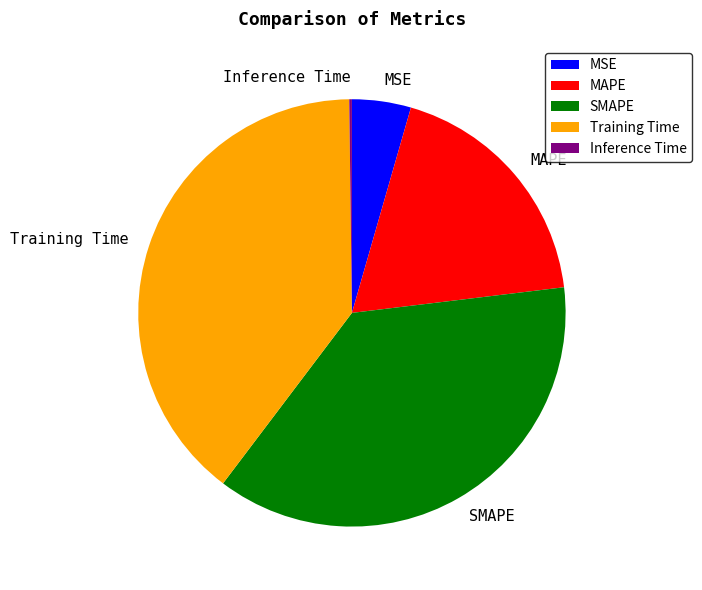

Which has a higher value, MAPE or SMAPE?

SMAPE